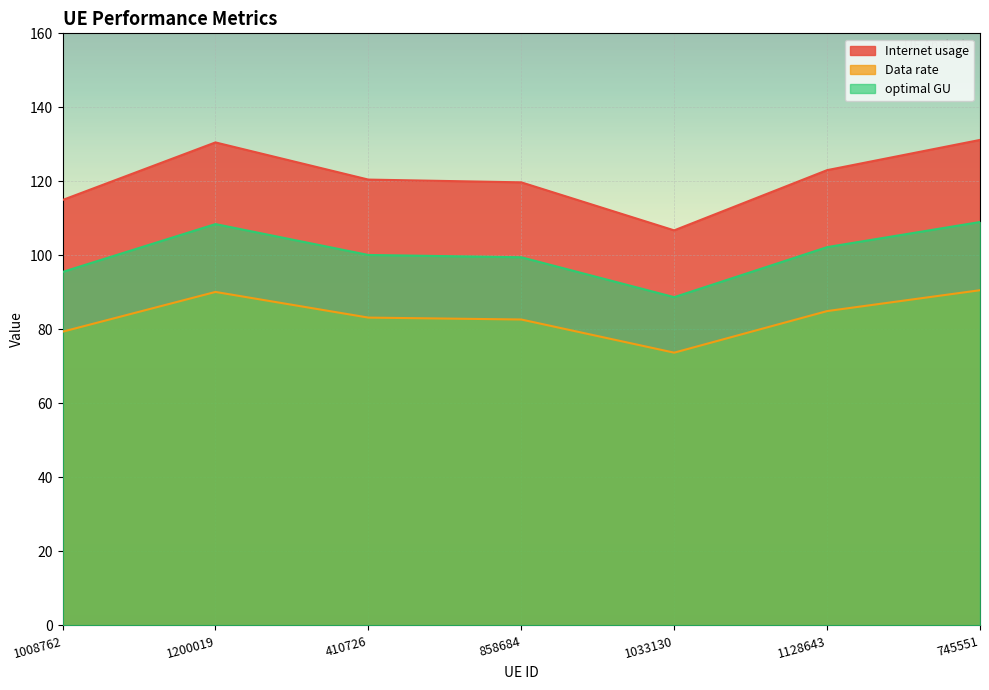

Is it true that Internet usage equals 106.8 at 1033130?

True